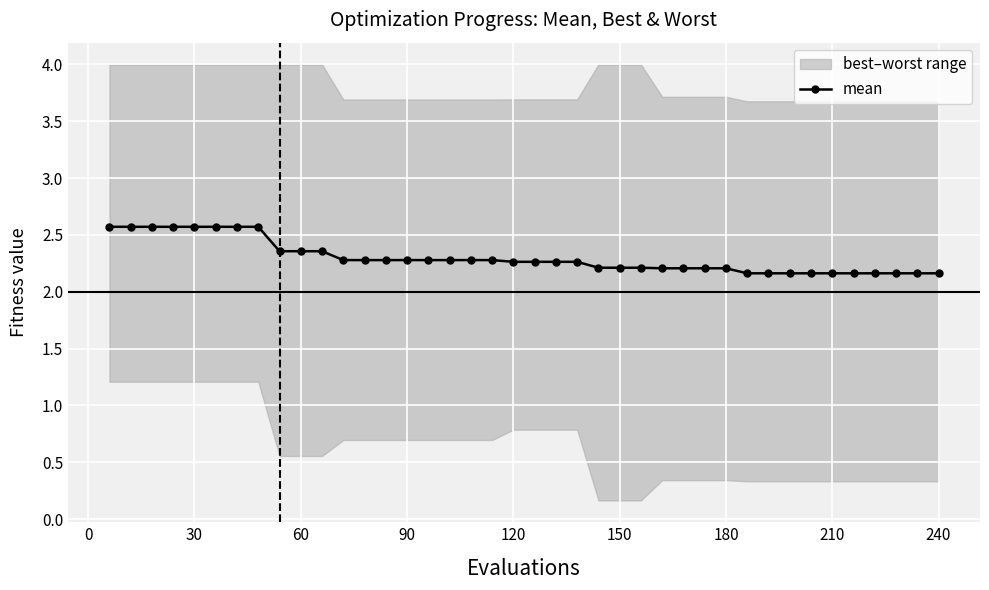

Count the mean values in the range 2 to 3.

40